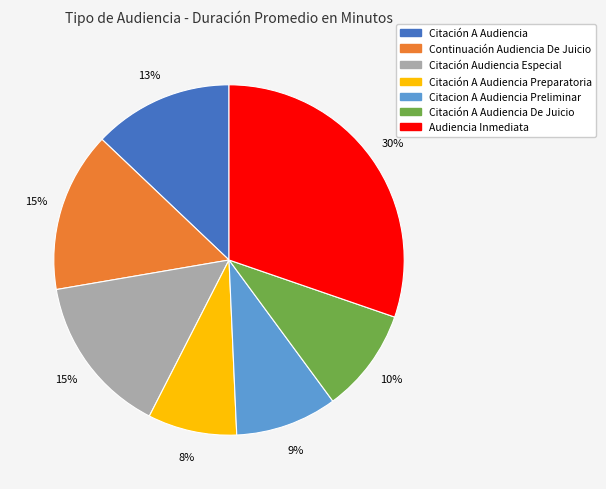

To the nearest percent, what is the difference between the largest and smallest slice percentages?

22%